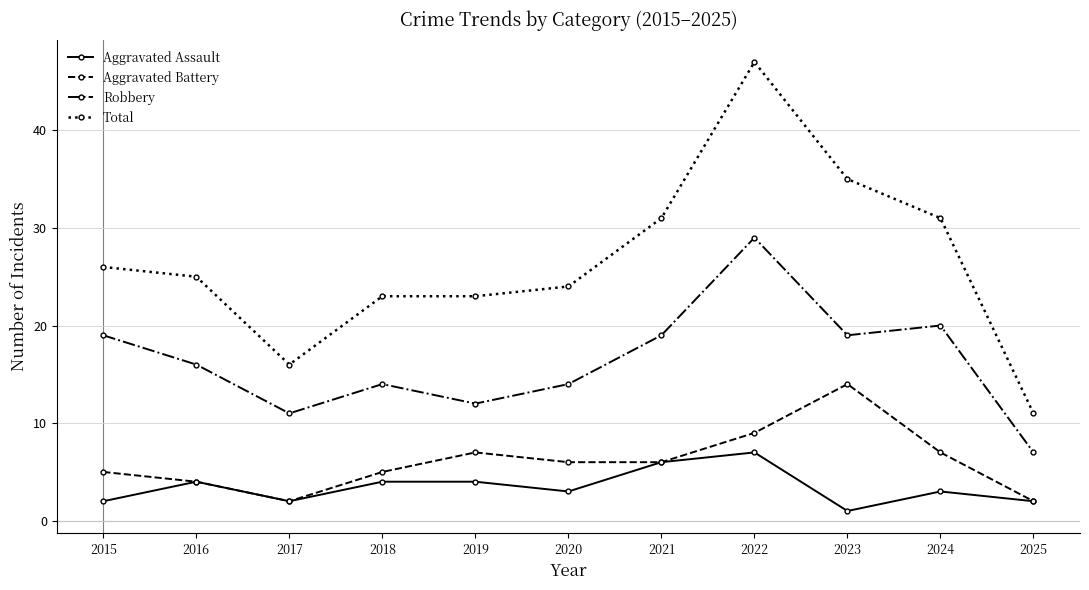

Reading left to right, list all the values displayed in this chart.

Aggravated Assault: 2	4	2	4	4	3	6	7	1	3	2
Aggravated Battery: 5	4	2	5	7	6	6	9	14	7	2
Robbery: 19	16	11	14	12	14	19	29	19	20	7
Total: 26	25	16	23	23	24	31	47	35	31	11